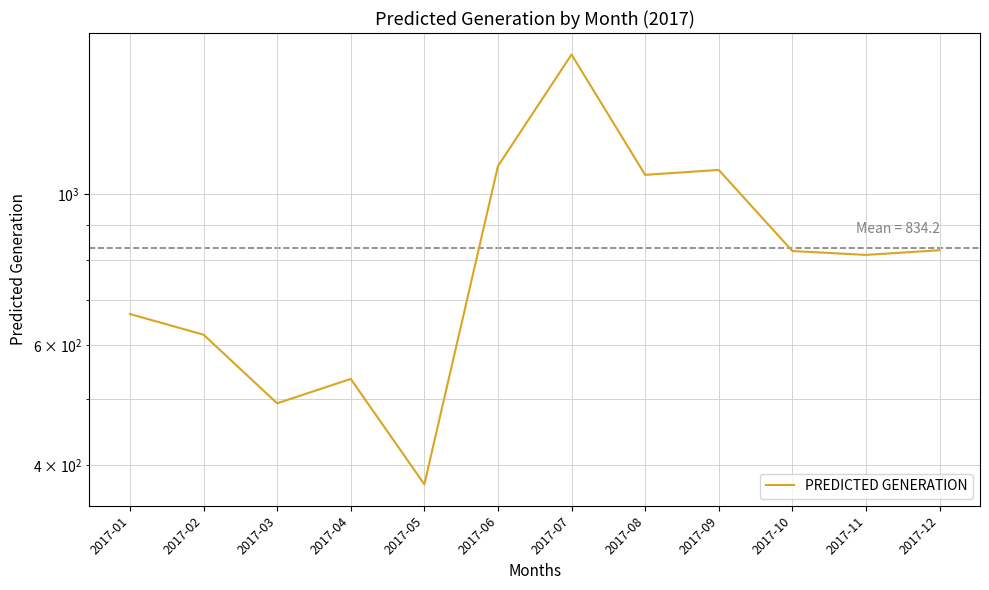

The value at 2017-02 is 998.8. True or false?

False